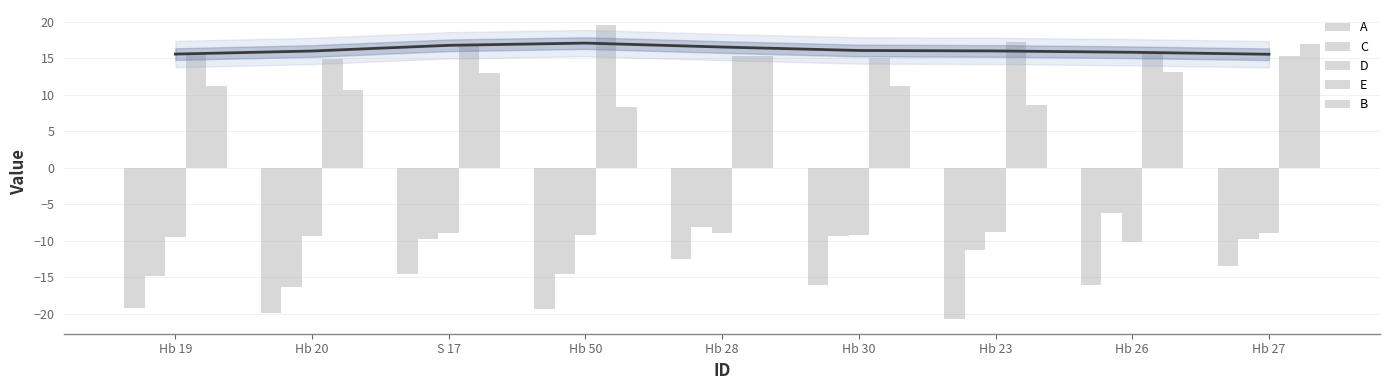

Rank the series by their maximum value, from lowest to highest.

A, D, C, B, E